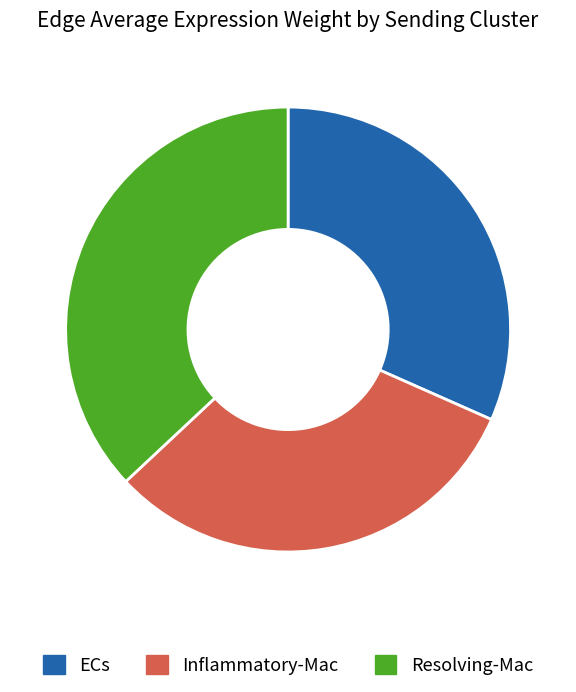

The Resolving-Mac slice represents 37% of the pie. True or false?

True